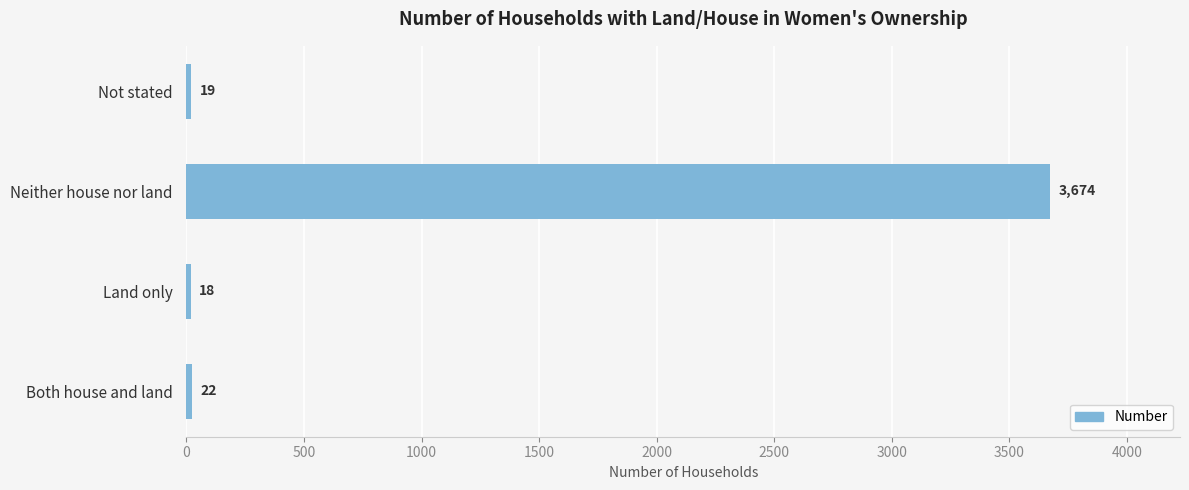

Does the chart contain any negative values?

No